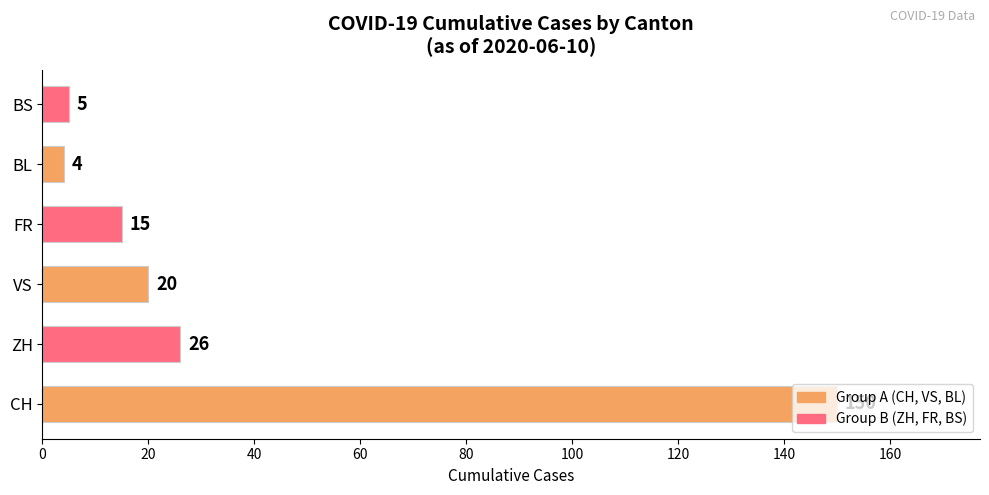

Which category has the lowest value across all series?

BL